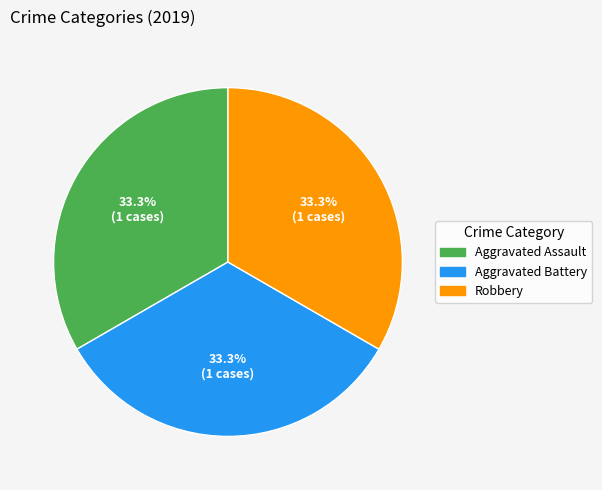

Is there any slice that represents more than half of the pie?

No